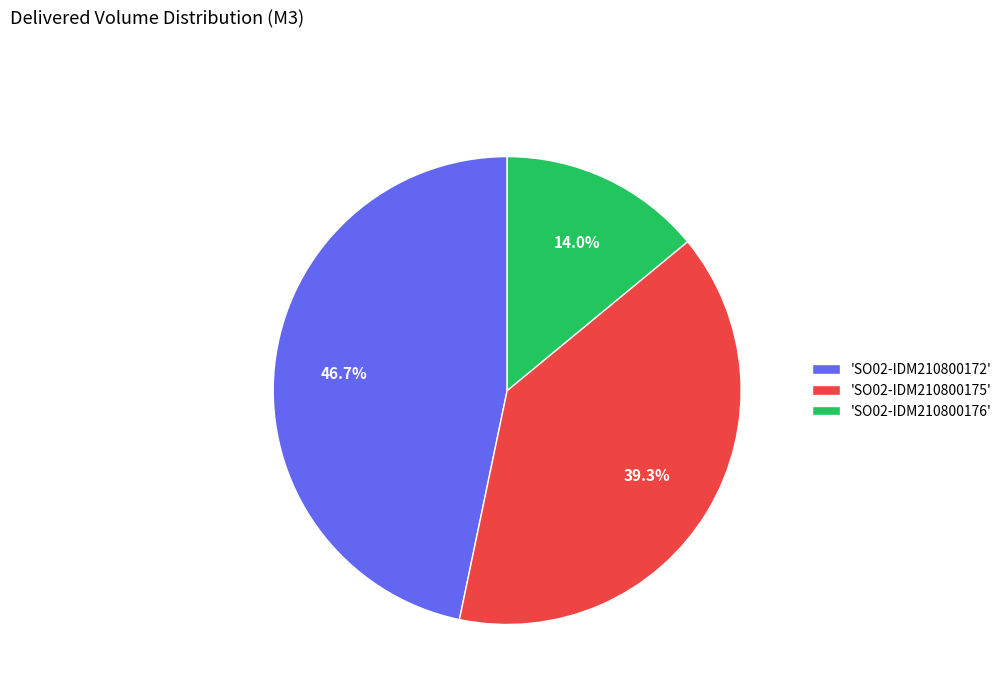

Is there any slice that represents more than half of the pie?

No